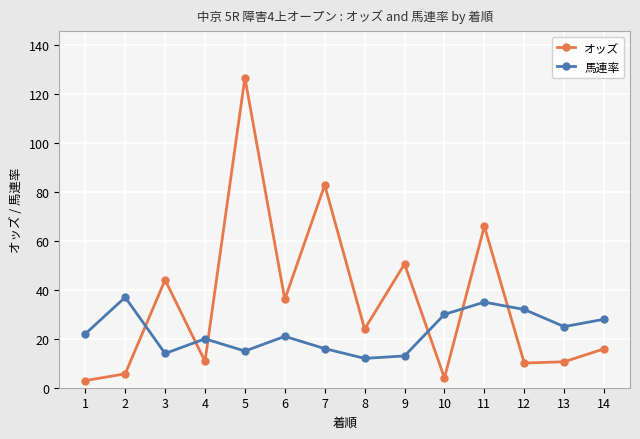

Rank the series by their average value, from lowest to highest.

馬連率, オッズ